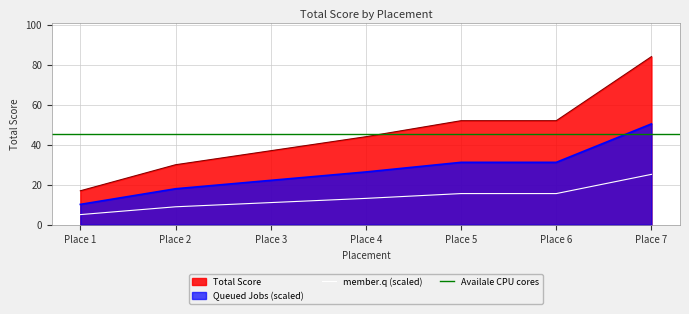

True or false: member.q (scaled) and Total Score cross at least once.

False